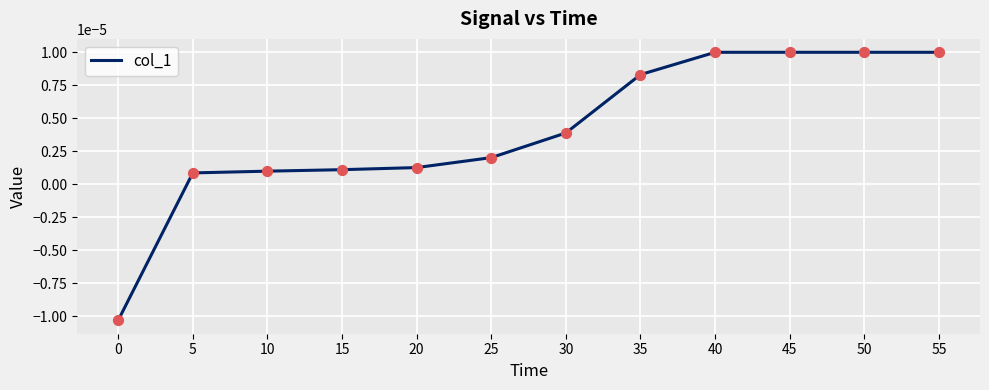

Where does the data first go above 0?

5